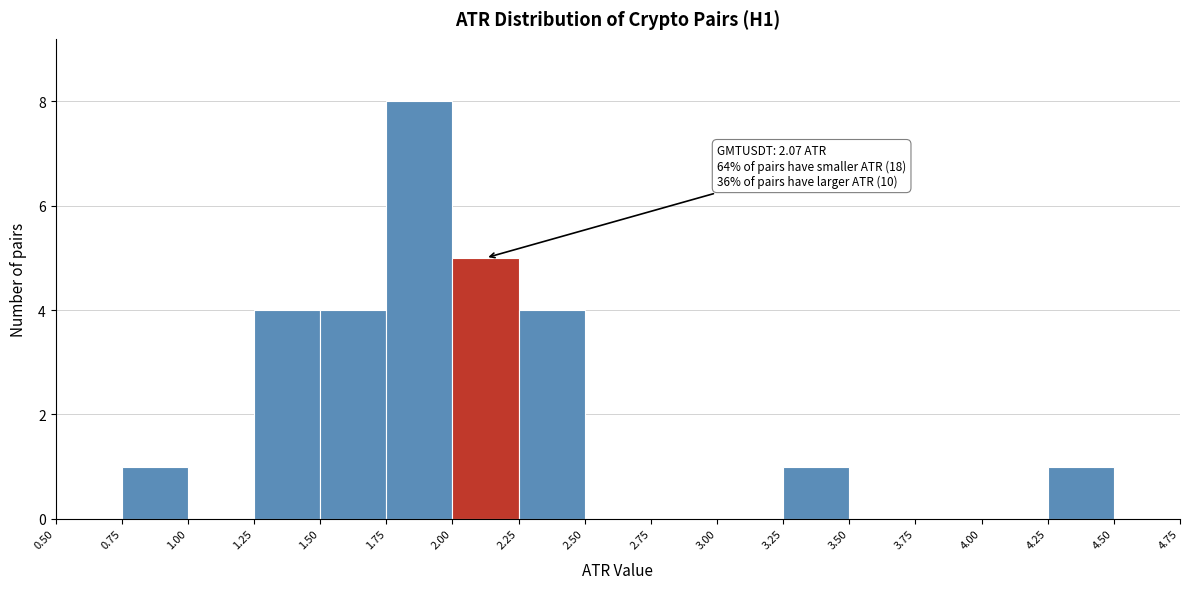

Which range on the x-axis has the tallest bar?

1.75 to 2.00